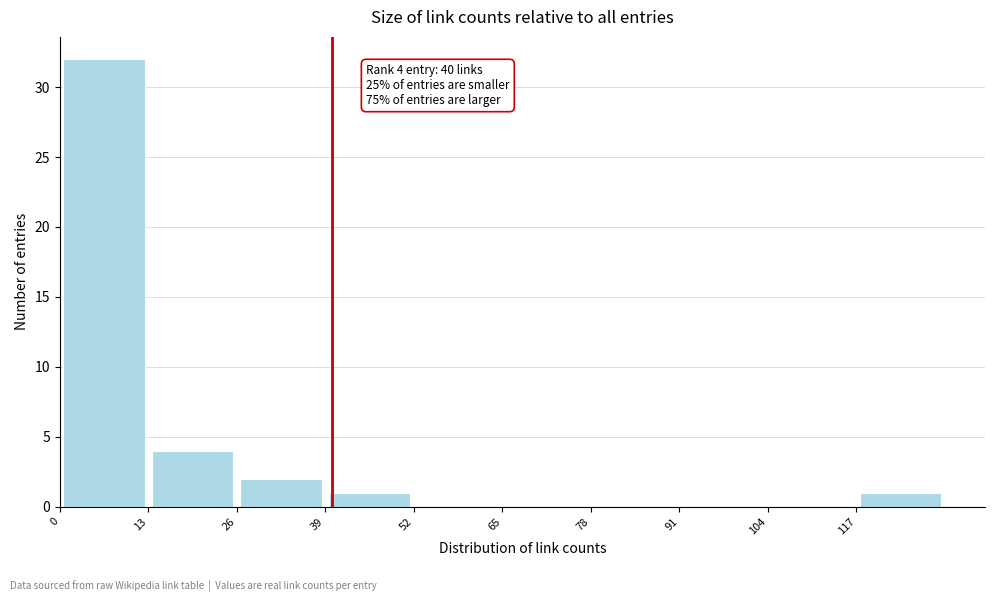

Which range on the x-axis has the tallest bar?

0 to 13